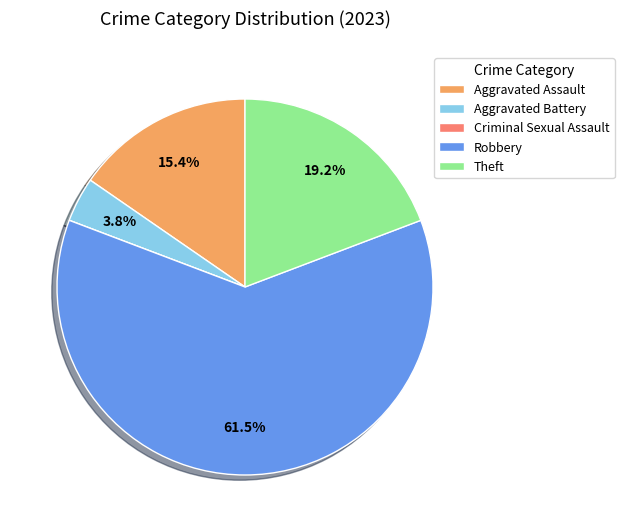

Which has a higher value, Theft or Robbery?

Robbery